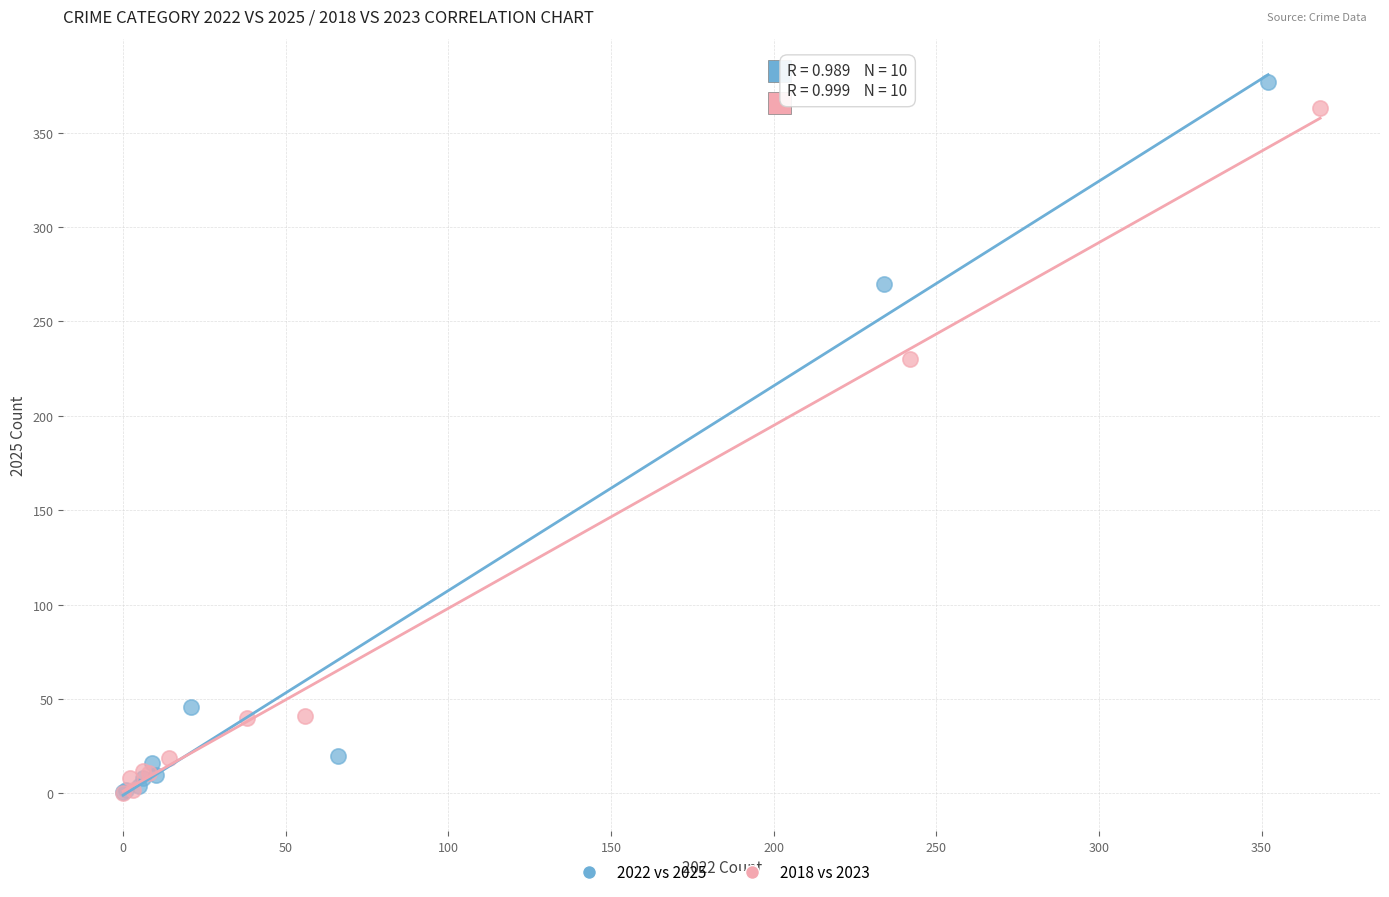

What are all the series names shown in the legend?

2022 vs 2025, 2018 vs 2023